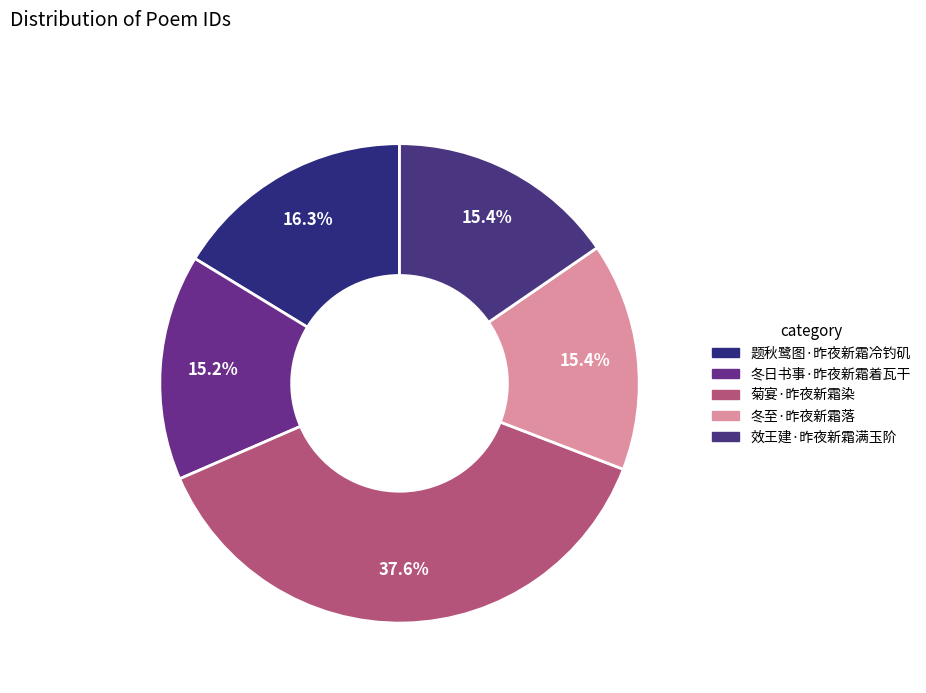

What is the change in value from 题秋鹭图·昨夜新霜冷钓矶 to 冬至·昨夜新霜落?

-6612